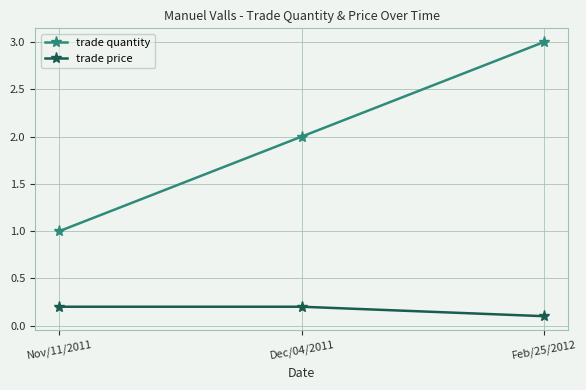

The trade quantity series shows 0.5 at Nov/11/2011. True or false?

False